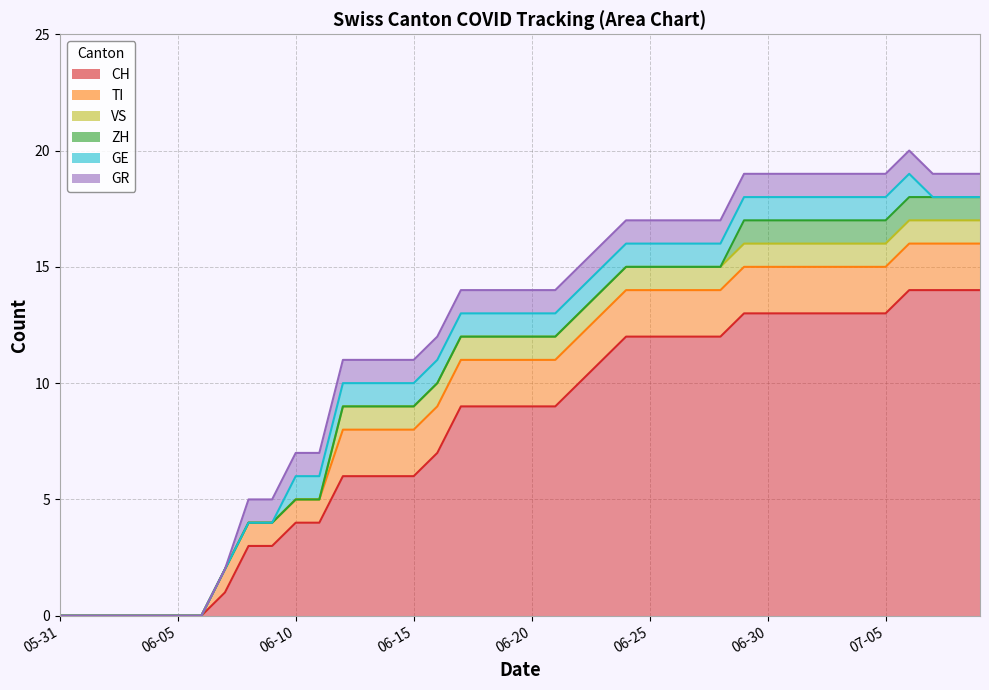

How many values in the ZH series exceed 0?

11